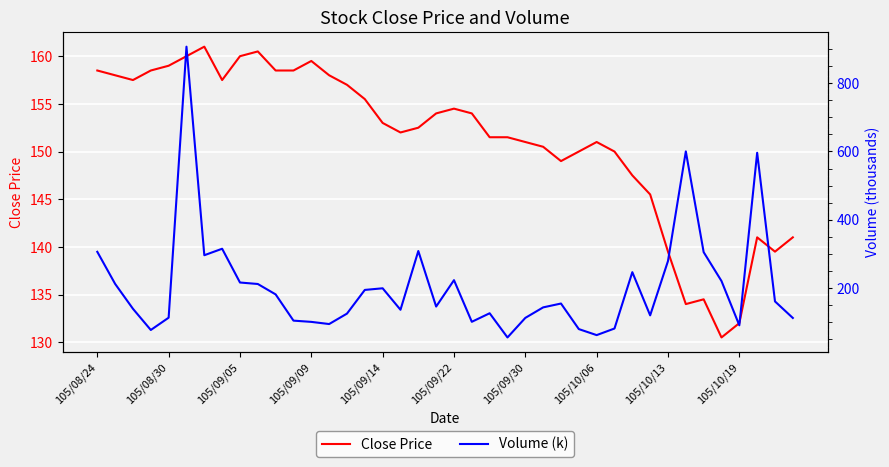

What is the difference between the highest and lowest values at 35?

89.9